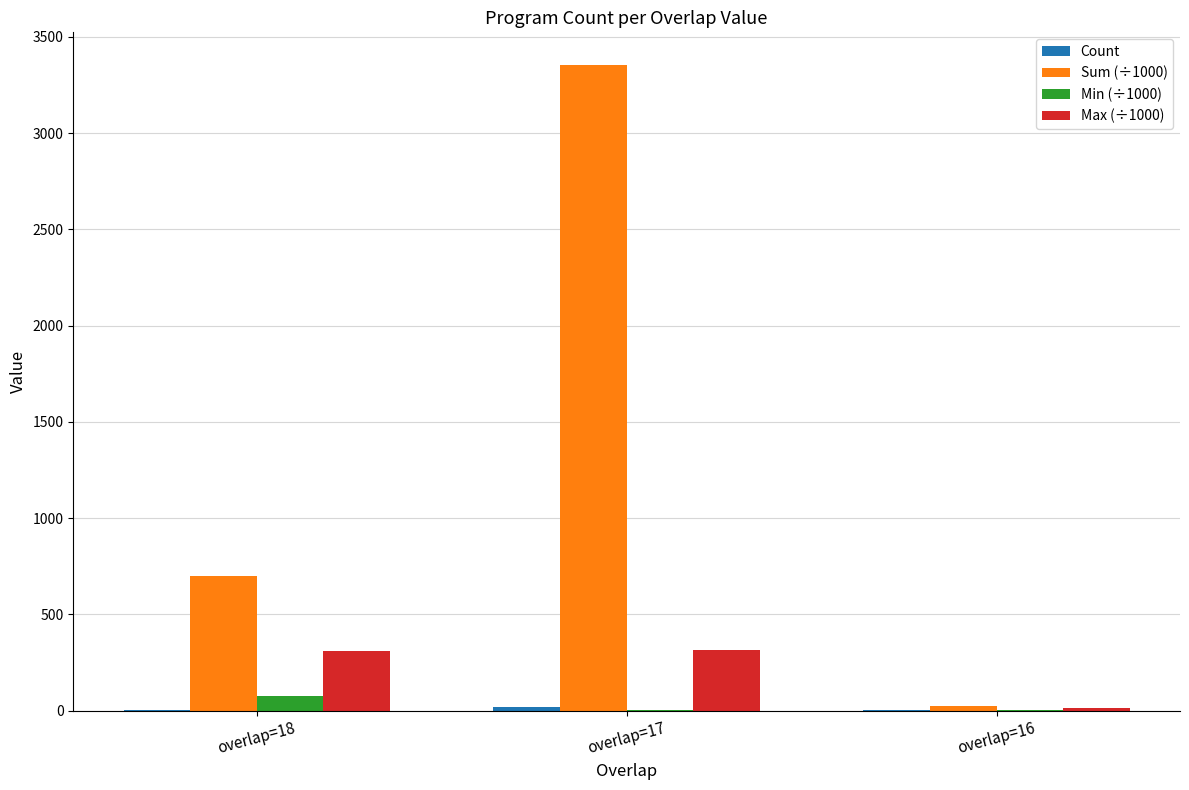

Are the bars grouped side by side (vs. stacked)?

Yes